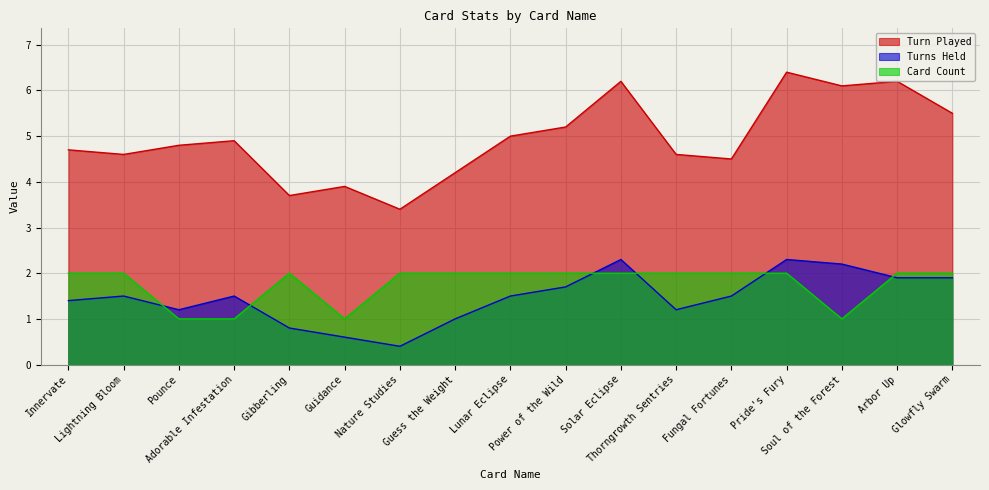

True or false: Turn Played has a value of 4.6 at Lightning Bloom.

True